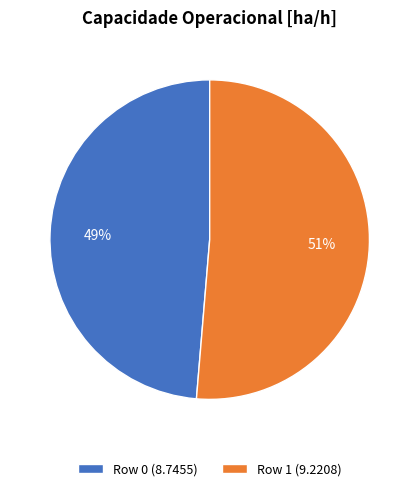

To the nearest percent, what is the average slice percentage?

50%